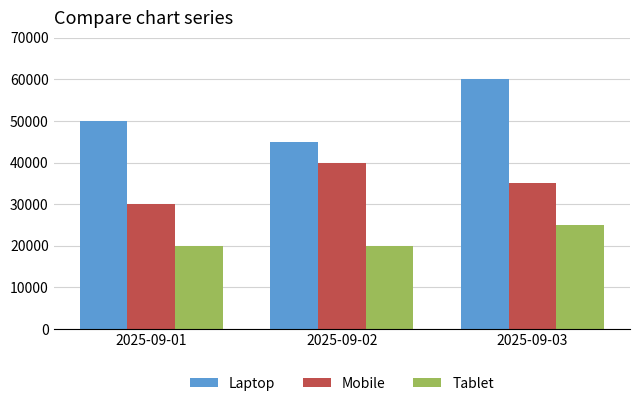

List the labels in order of Laptop value, largest first.

2025-09-03, 2025-09-01, 2025-09-02